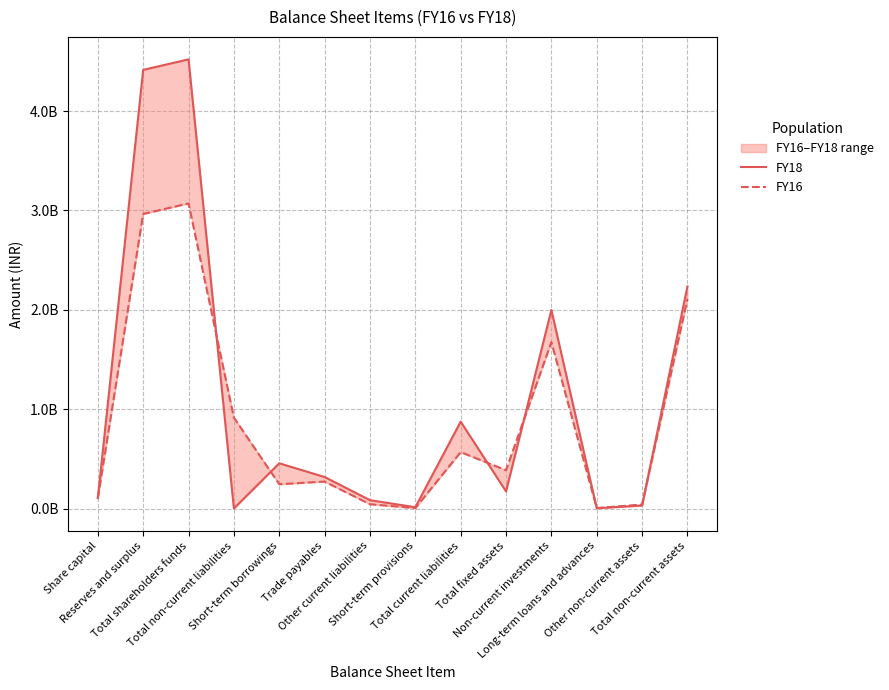

What is the lowest value of the FY18 series?

1800000